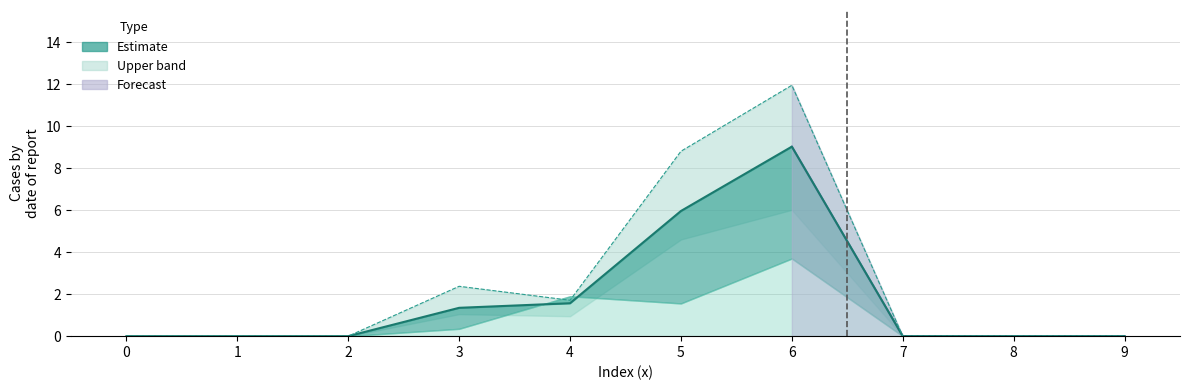

How many lines are shown in the chart?

1